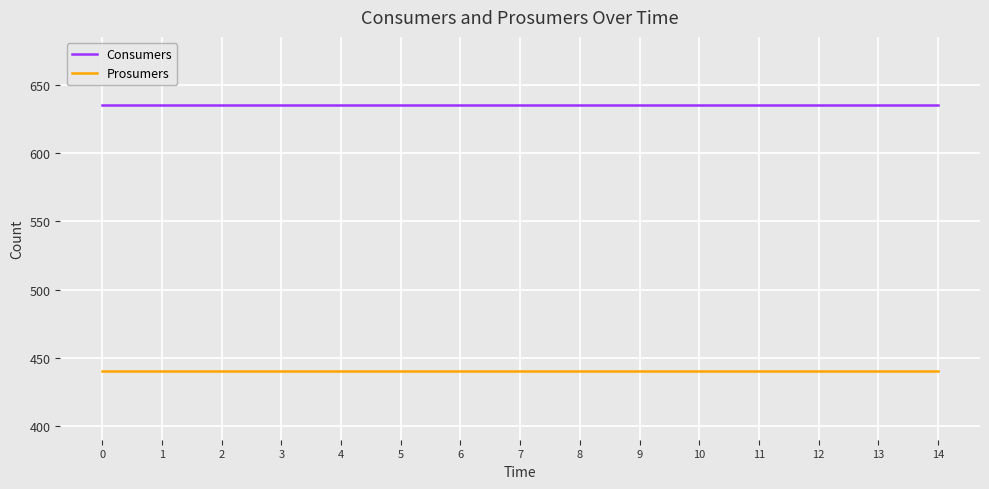

What is the smallest value displayed?

440